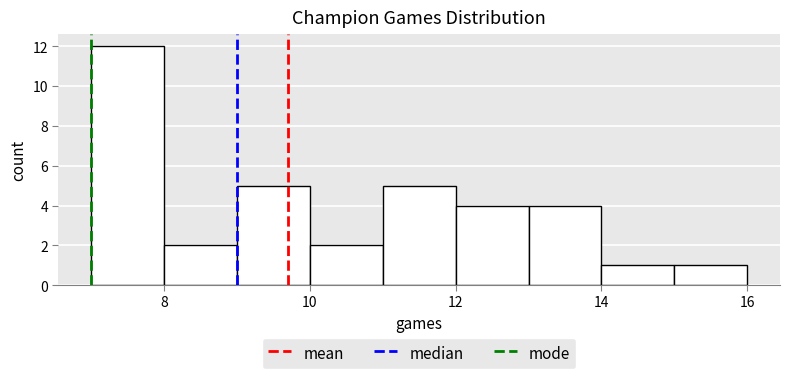

Over which range of the x-axis is the bar tallest?

7 to 8